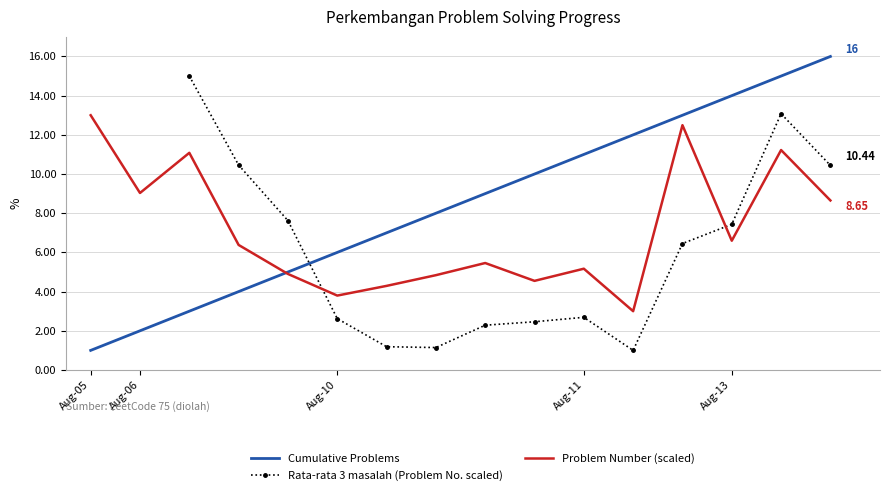

How many times do Problem Number and Cumulative Problems cross each other?

1